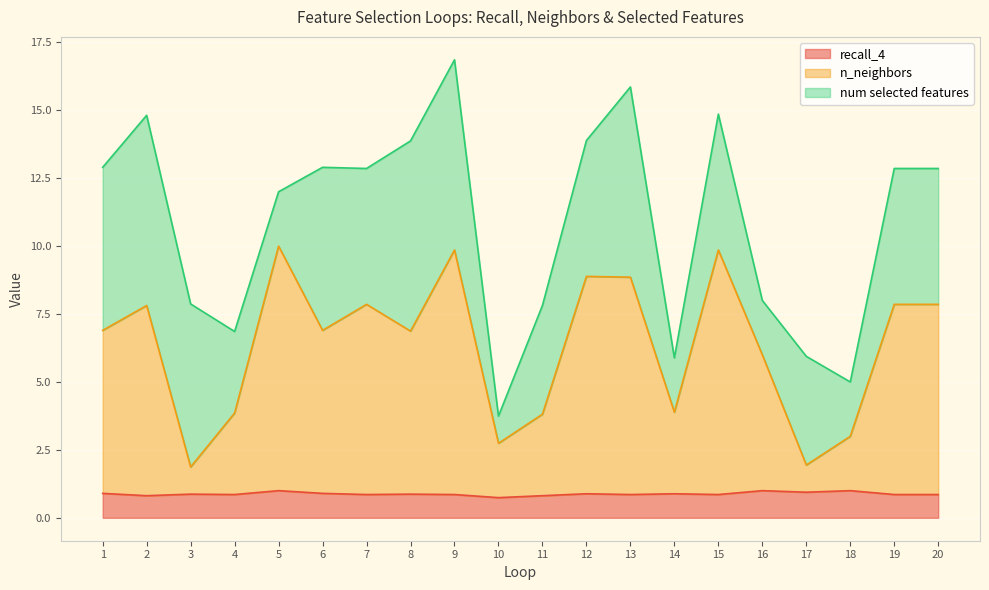

What is the total value across all series at 16?

8.0